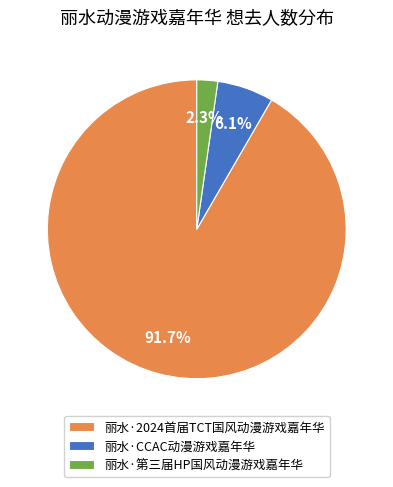

To the nearest percent, what is the average slice percentage?

33%